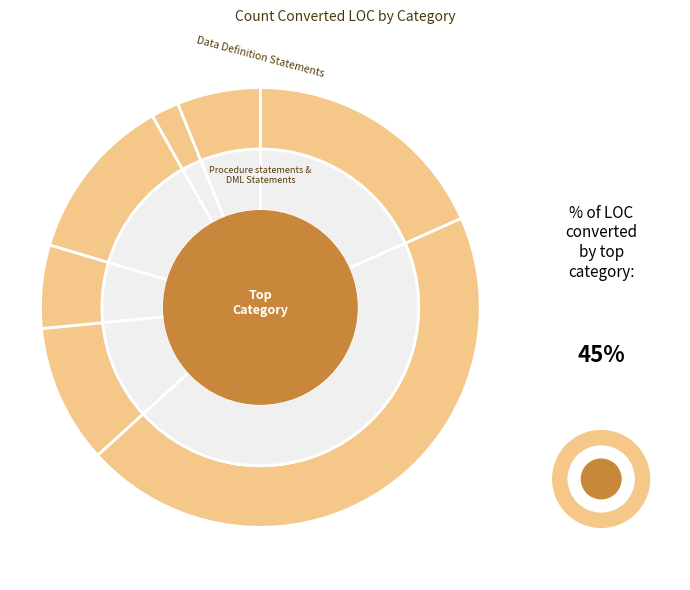

Does any single category account for the majority?

No